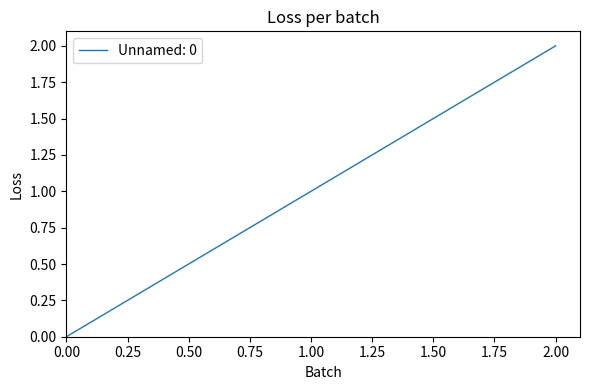

What is the difference between the maximum and minimum values?

2